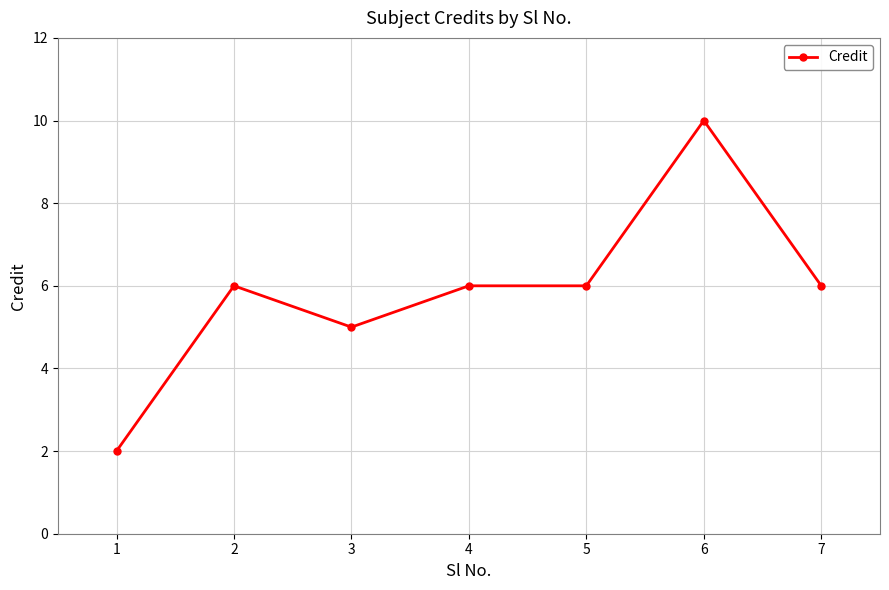

Is it true that the value at 3 is 5?

True